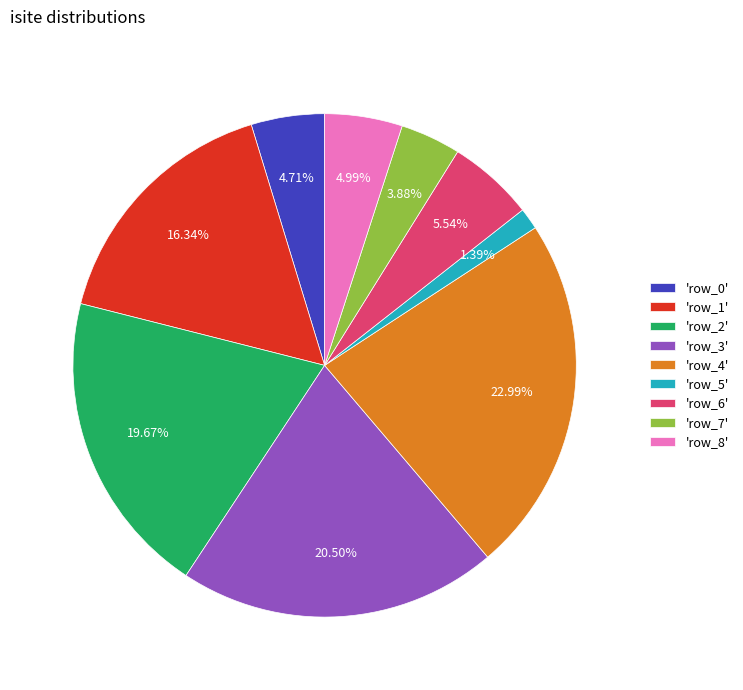

Which category has the biggest portion of the pie?

'row_4'